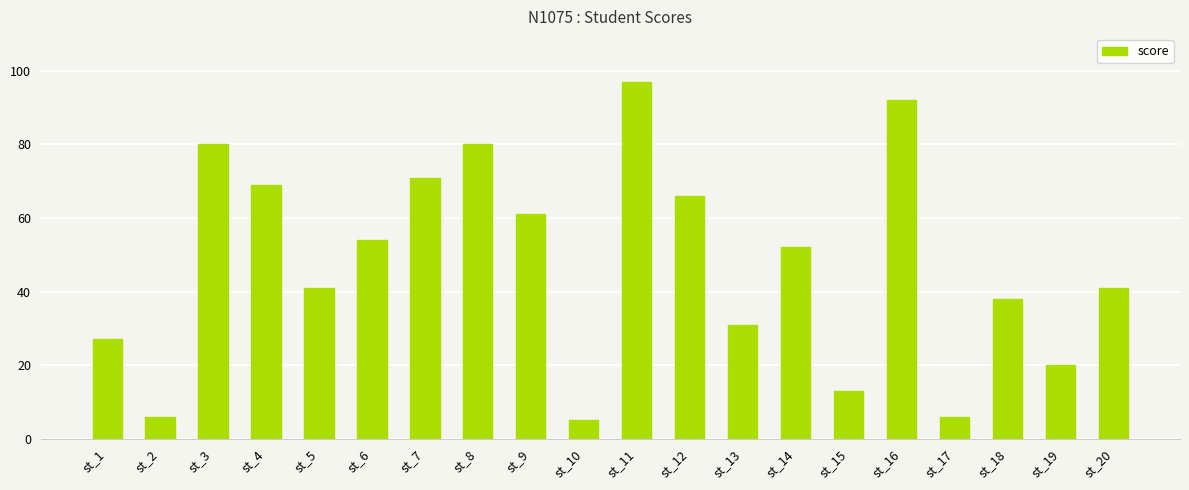

Approximately how many times larger is the value at st_6 compared to st_4?

0.8